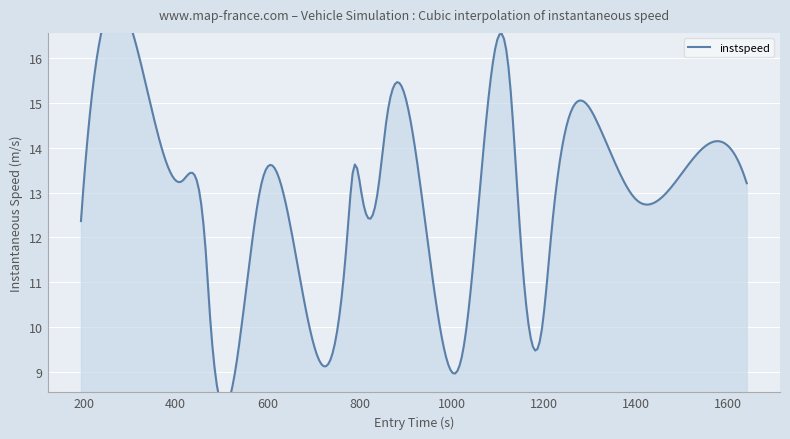

True or false: the data shows 10.8 at 4.

True